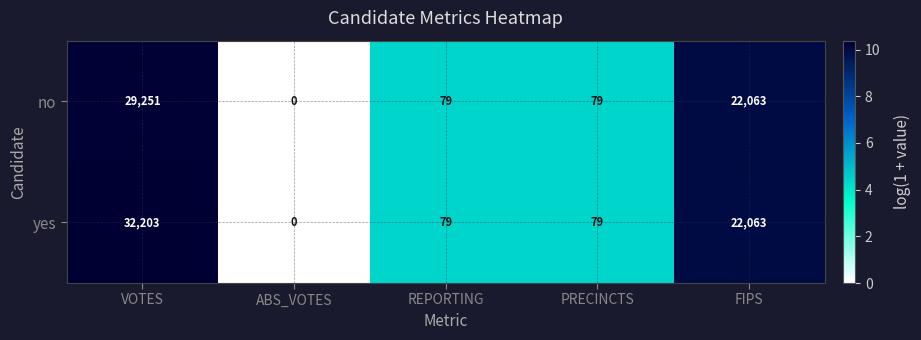

What is the difference between the yes values at FIPS and VOTES?

10140